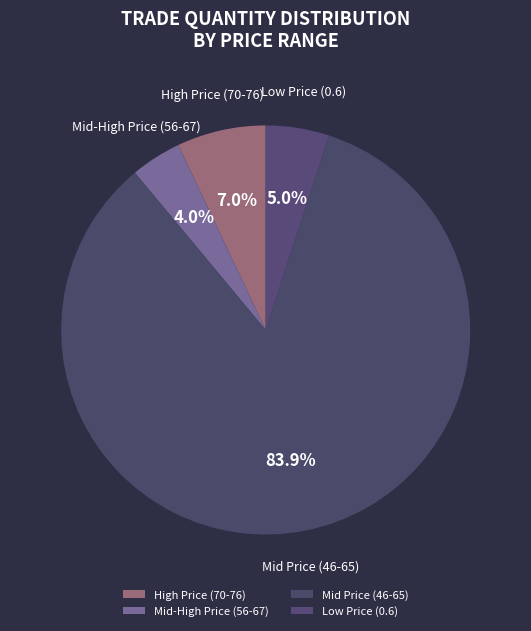

Rank the categories by value from highest to lowest.

Mid Price (46-65), High Price (70-76), Low Price (0.6), Mid-High Price (56-67)